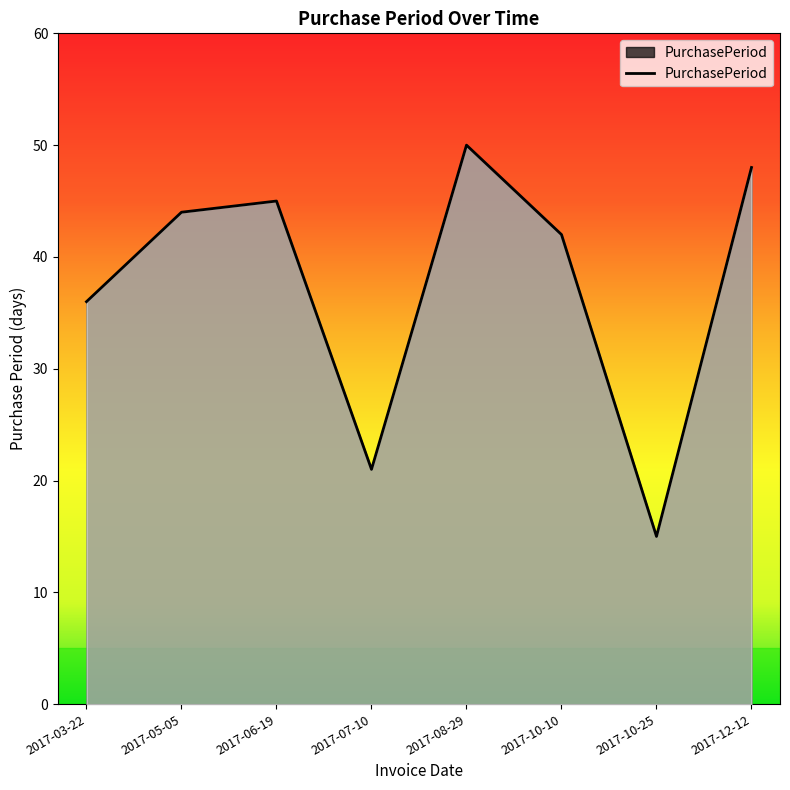

Reading left to right, list all the values displayed in this chart.

36	44	45	21	50	42	15	48